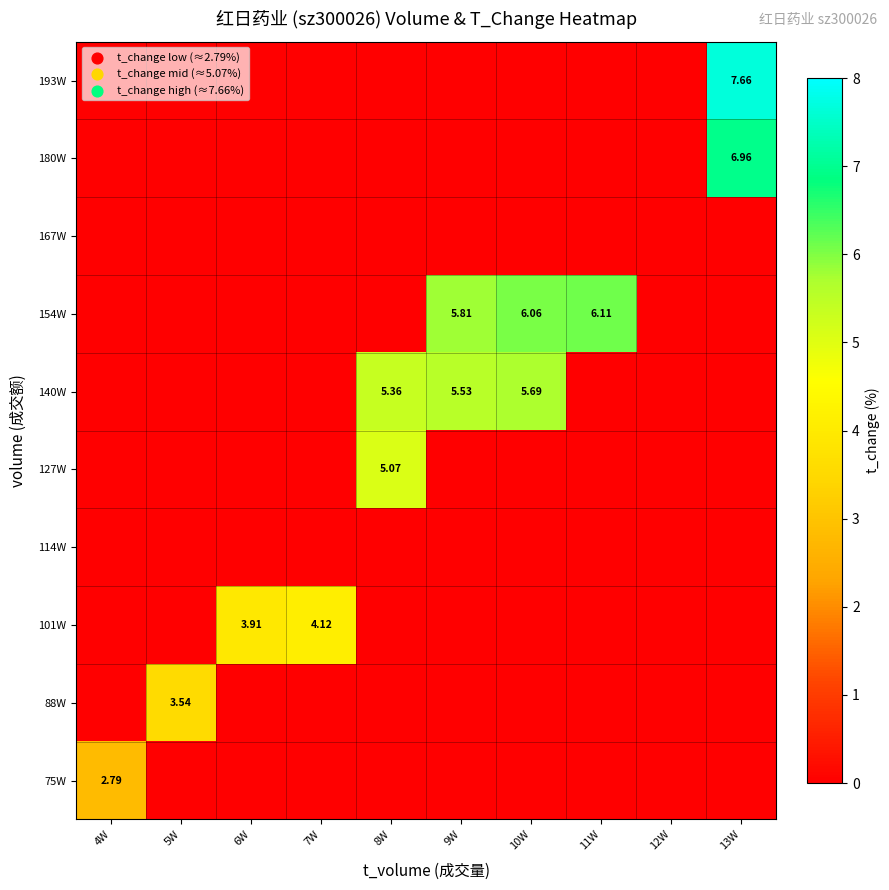

What is the difference between the maximum and second lowest values in the 88W series?

3.5